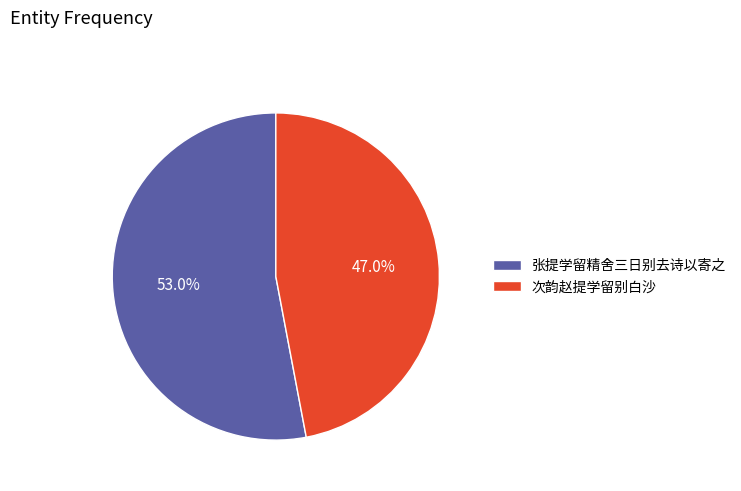

To the nearest percent, what is the difference between the largest and smallest slice percentages?

6%